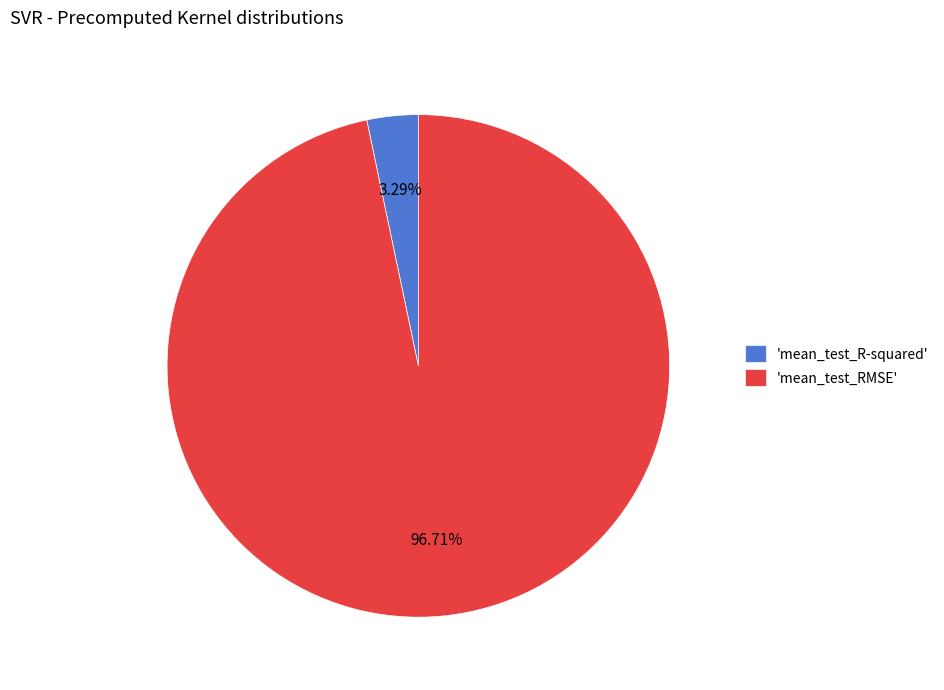

Which slice is the smallest?

'mean_test_R-squared'